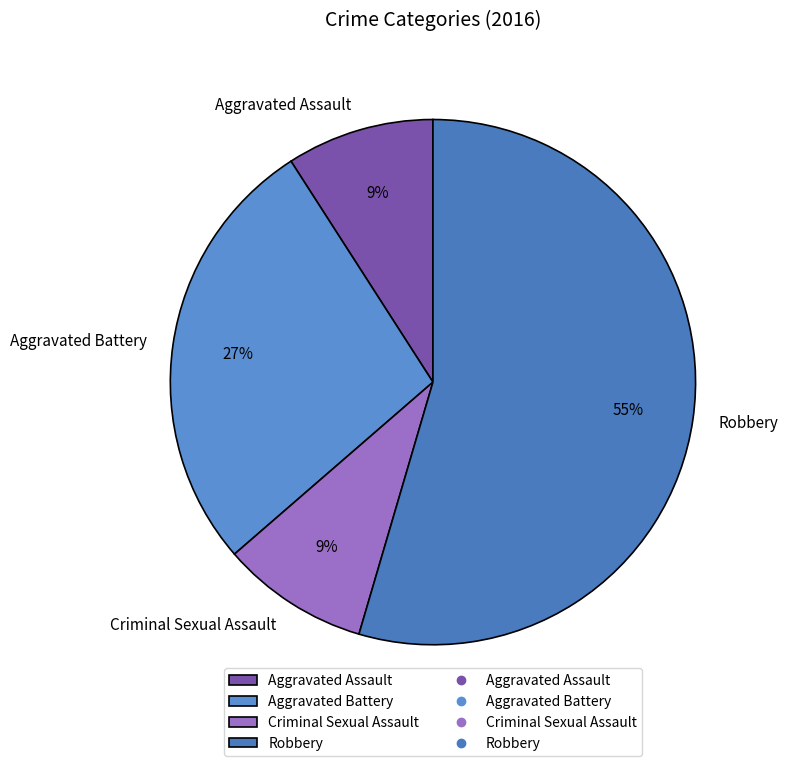

Is it true that Criminal Sexual Assault is 9% of the pie?

True